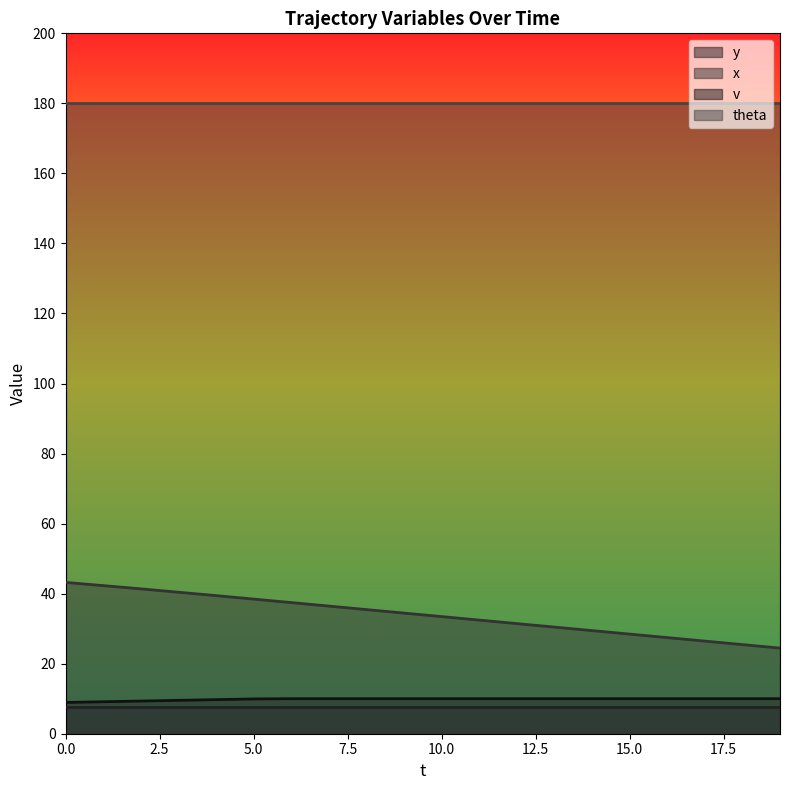

Is the value of v at 16 greater than the value of x at 7?

No